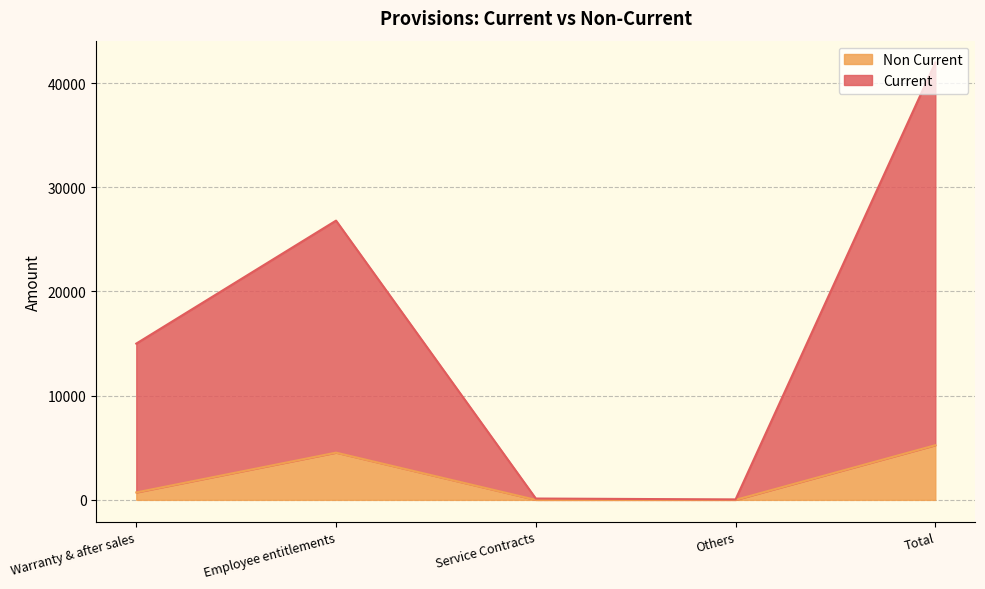

Rank the series by their maximum value, from lowest to highest.

Non Current, Current